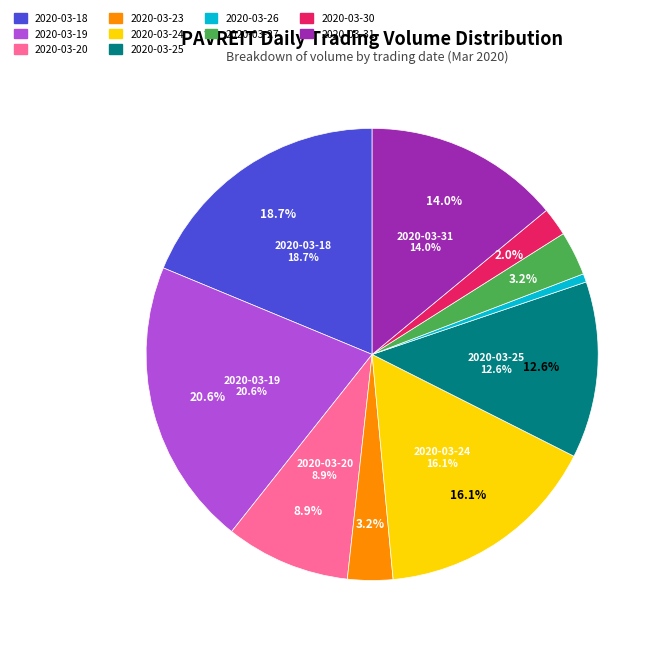

To the nearest percent, what percentage of the pie is 2020-03-25?

13%